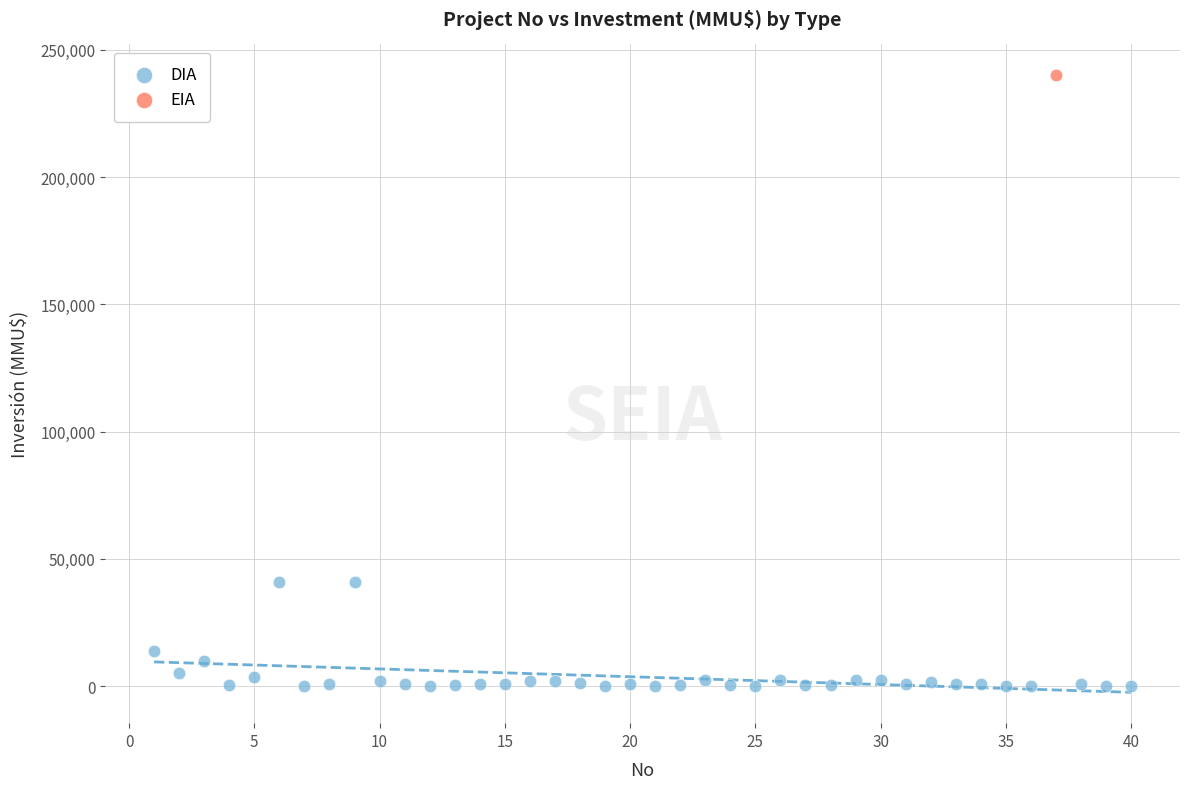

What are all the series names shown in the legend?

DIA, EIA